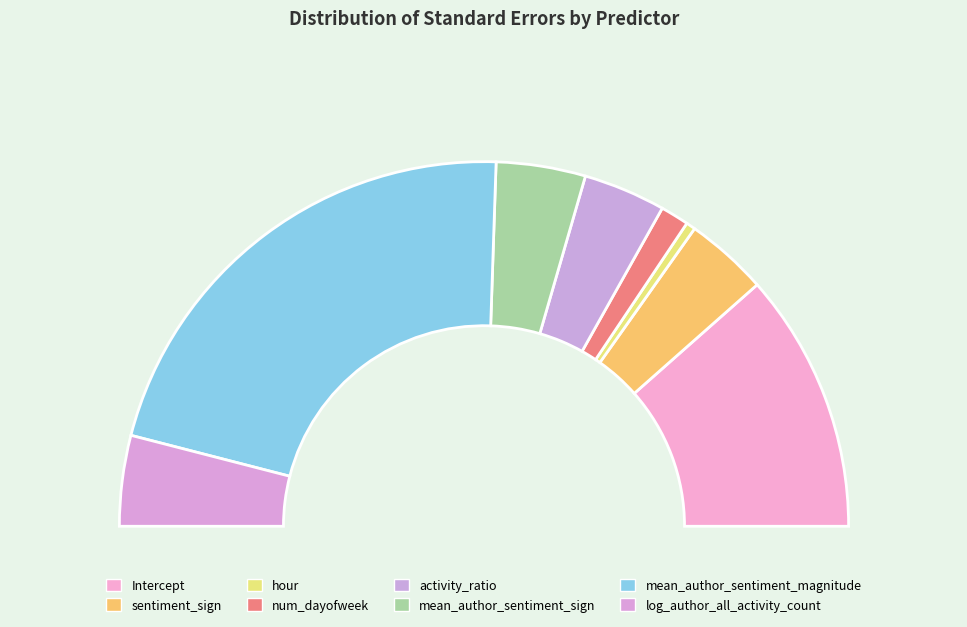

Is there any slice that represents more than half of the pie?

No